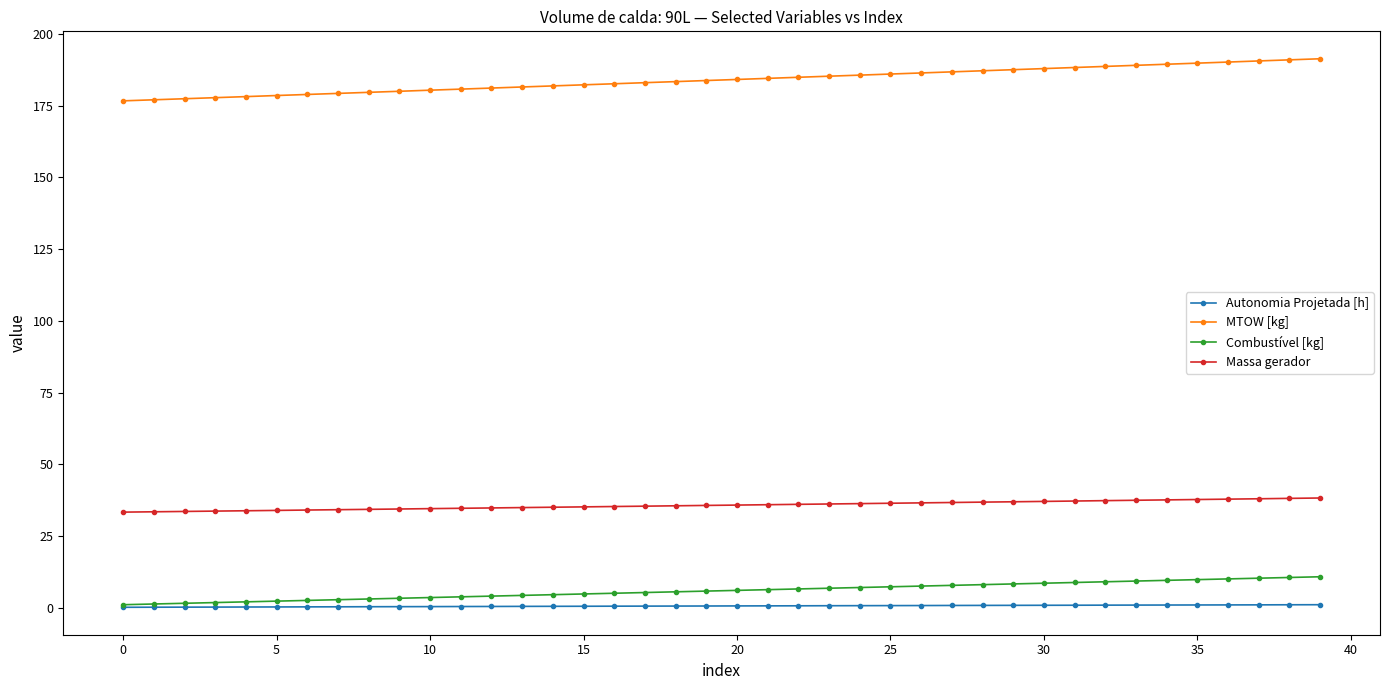

True or false: Combustível [kg] and Massa gerador intersect in this chart.

False